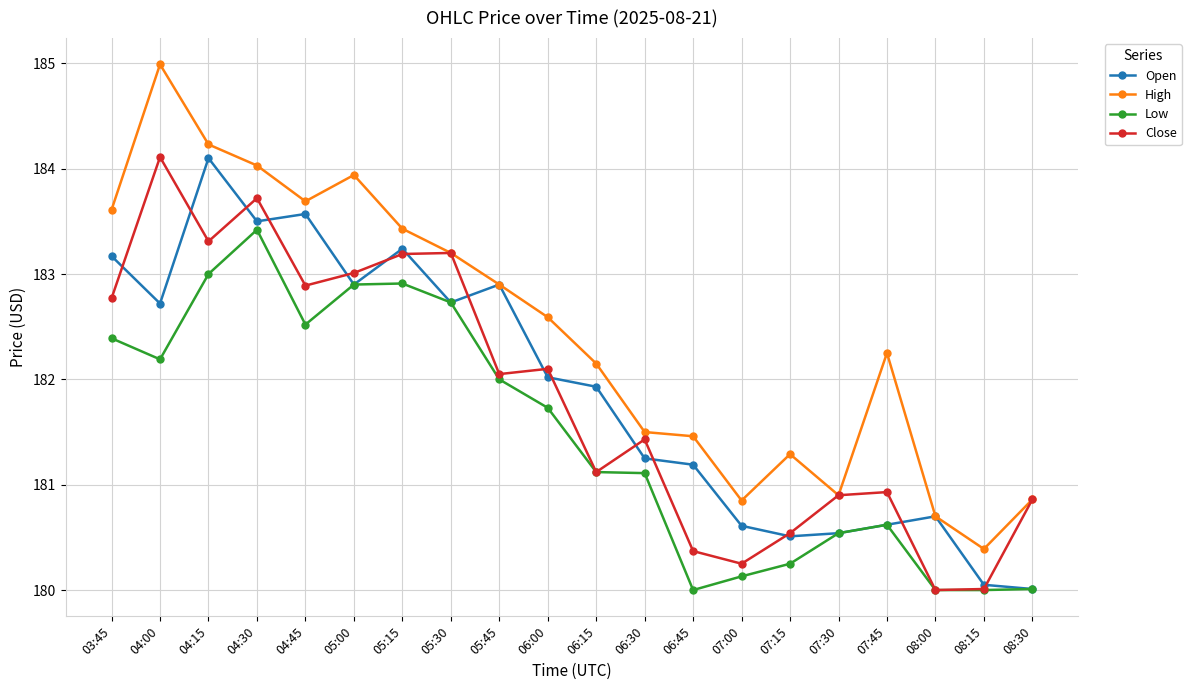

Where is Open nearest to the value 182?

06:00